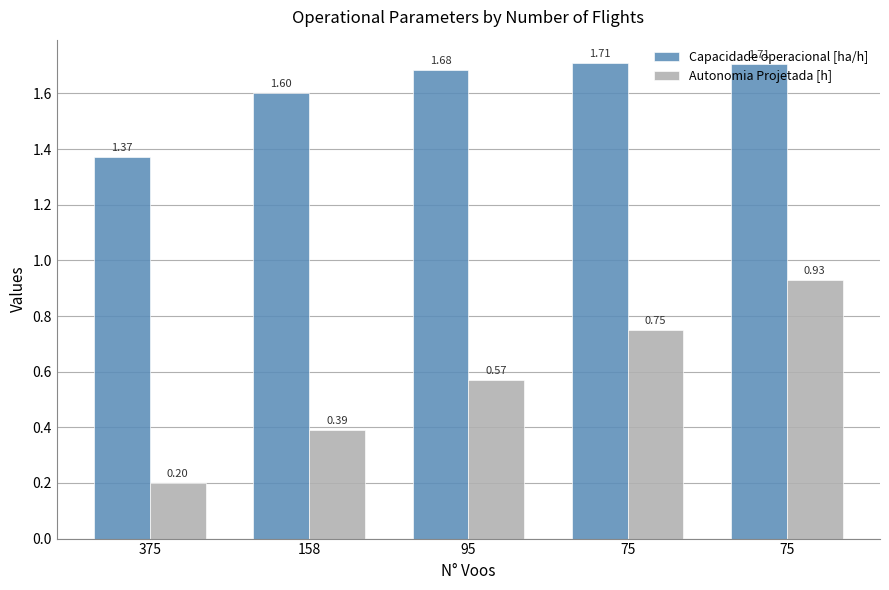

Are the bars horizontal?

No